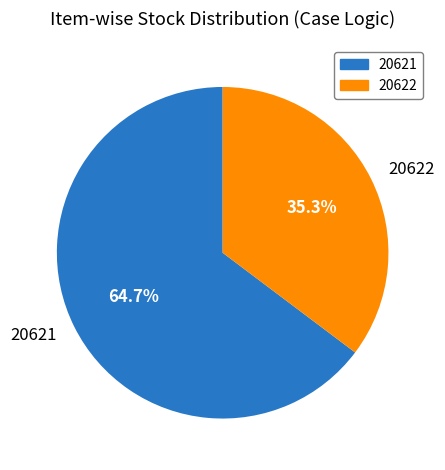

Which category accounts for the majority?

20621